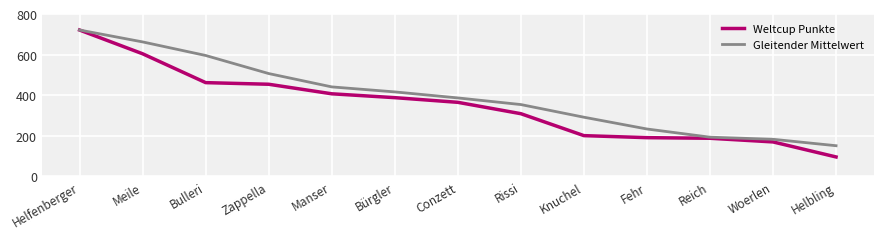

At which label does Weltcup Punkte reach its minimum?

Helbling